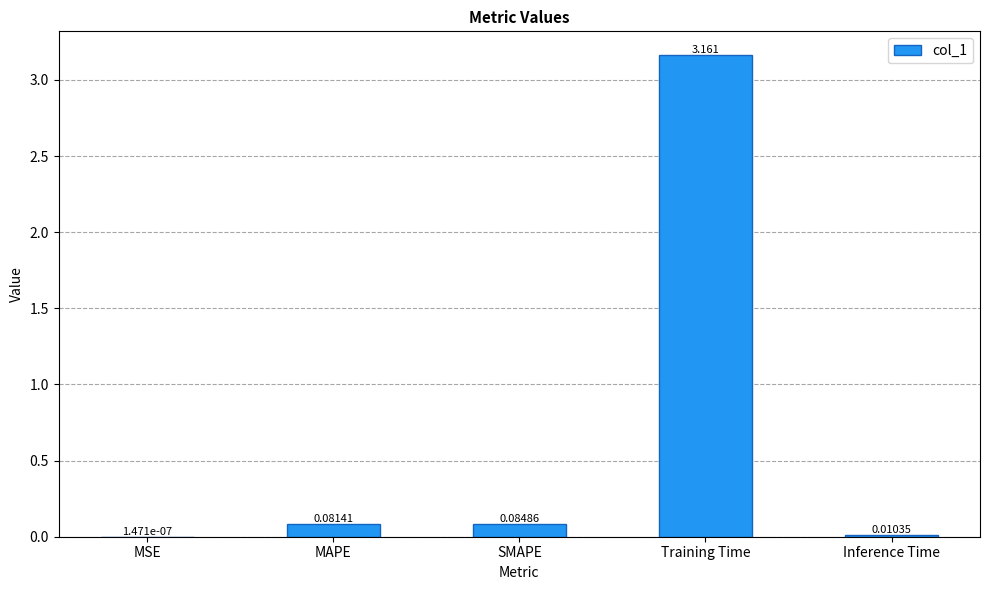

Between MAPE and SMAPE, which is larger?

SMAPE